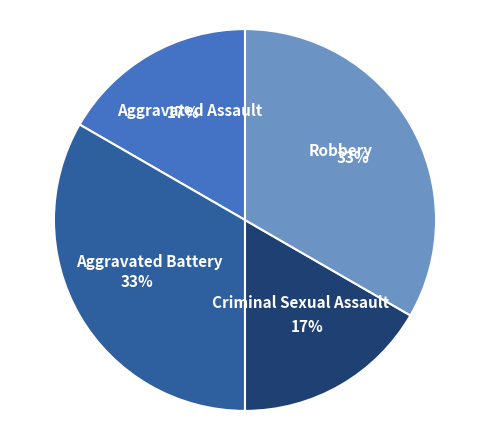

Combined, do Criminal Sexual Assault and Aggravated Assault account for over 50%?

No